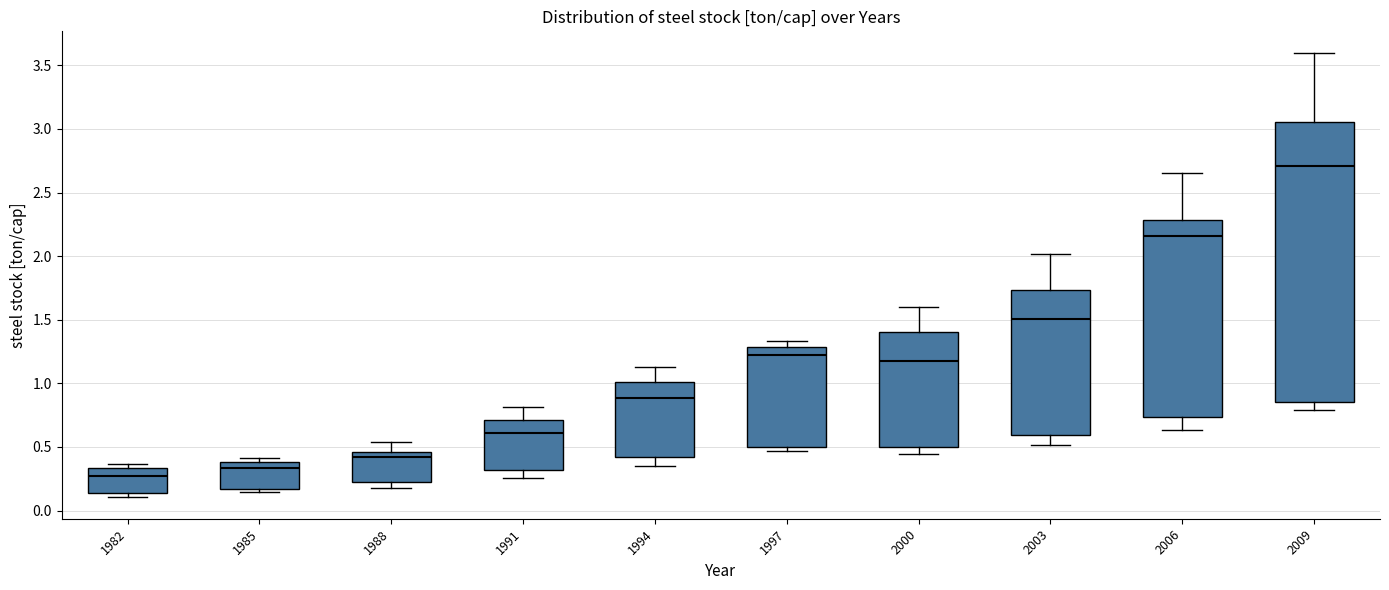

Which box's median line is the highest?

2009